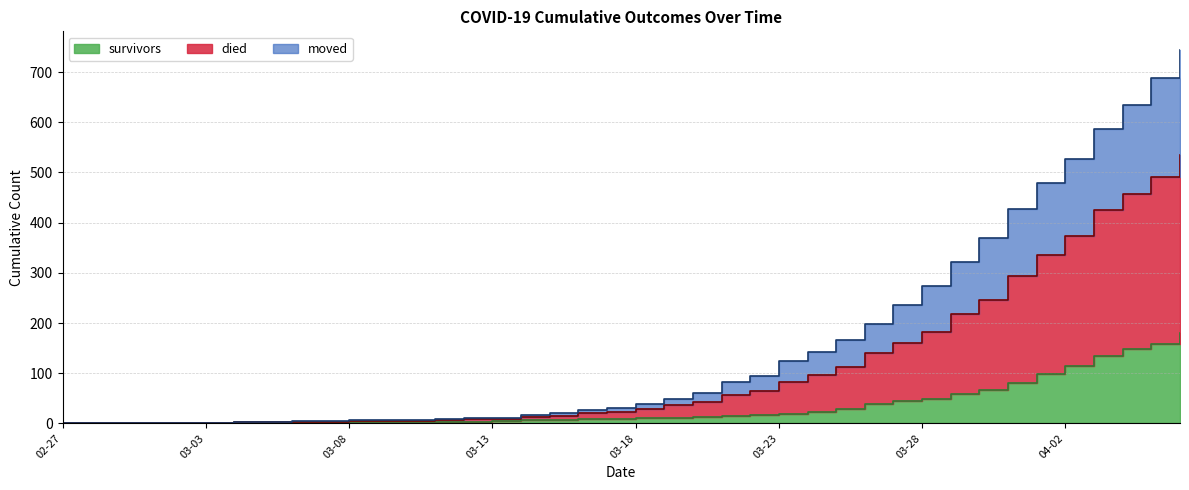

What is the value of the died point at the 20th from the left?

31